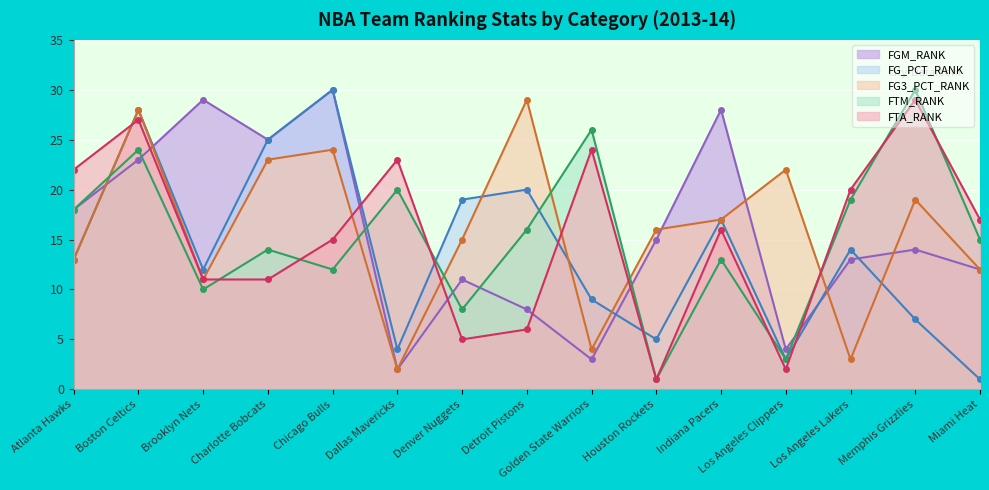

How many lines are shown in the chart?

5